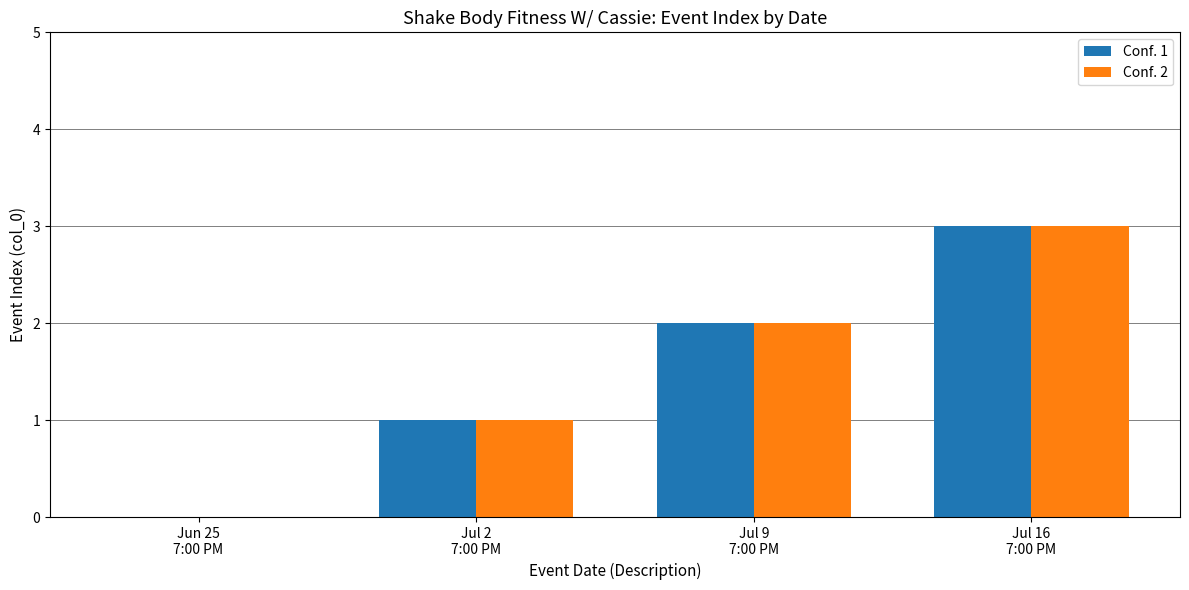

What is the greatest value displayed?

3